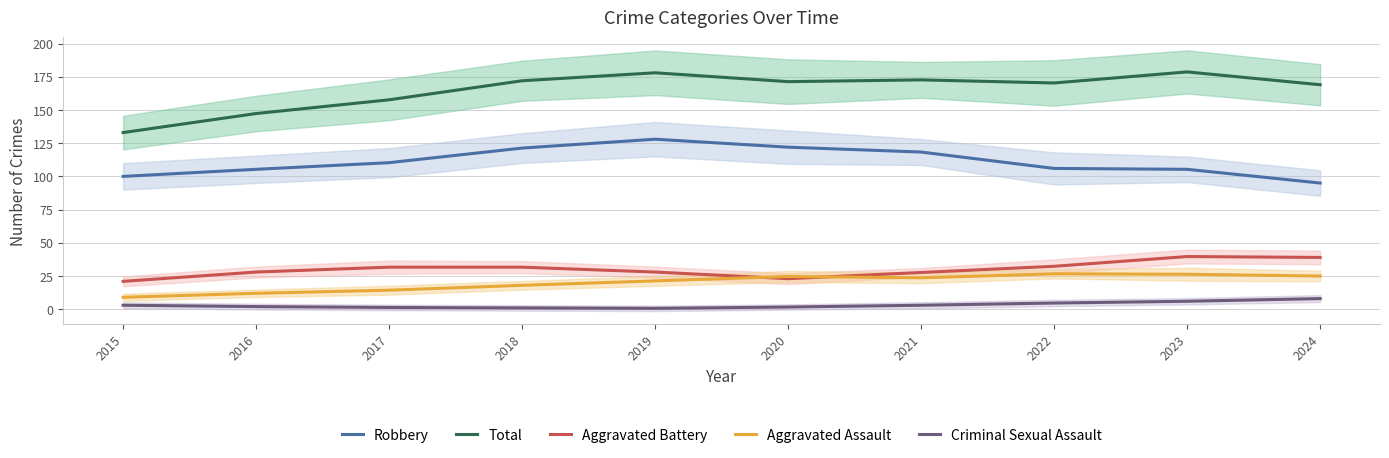

How many lines are shown in the chart?

5